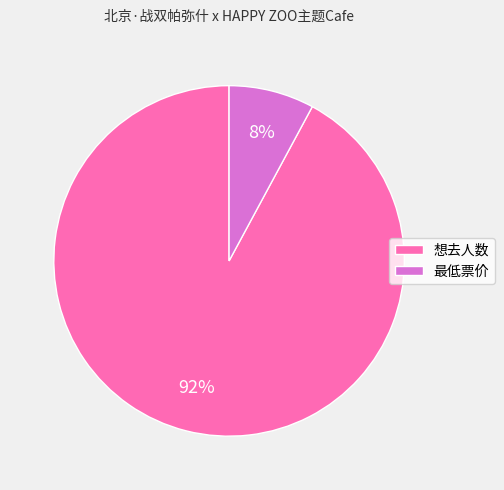

Do 最低票价 and 想去人数 together represent more than half of the pie?

Yes